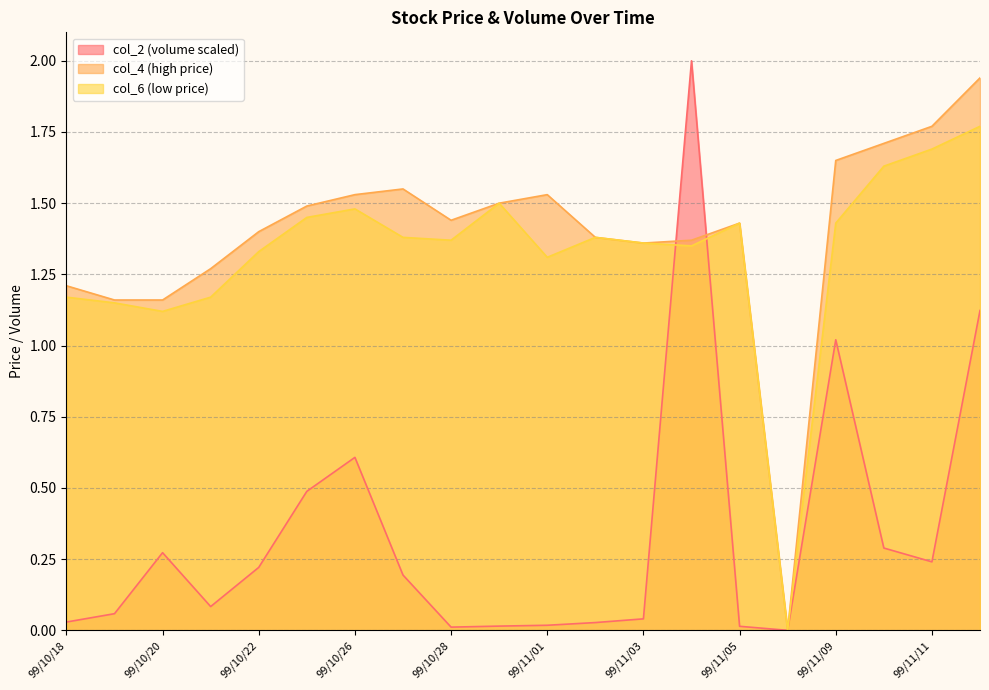

How many interior local peaks does the col_4 series have?

3